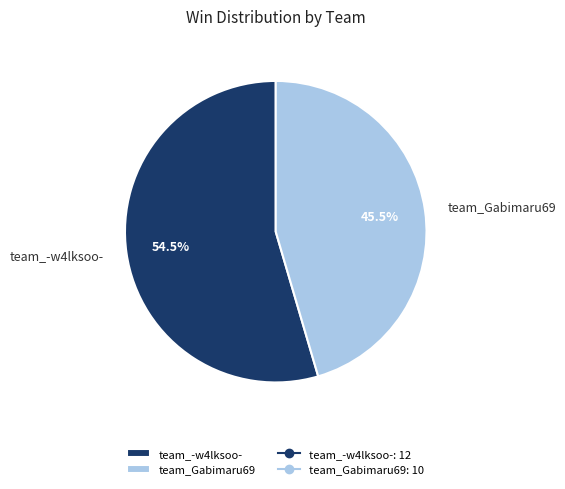

Count the number of slices in the pie.

2